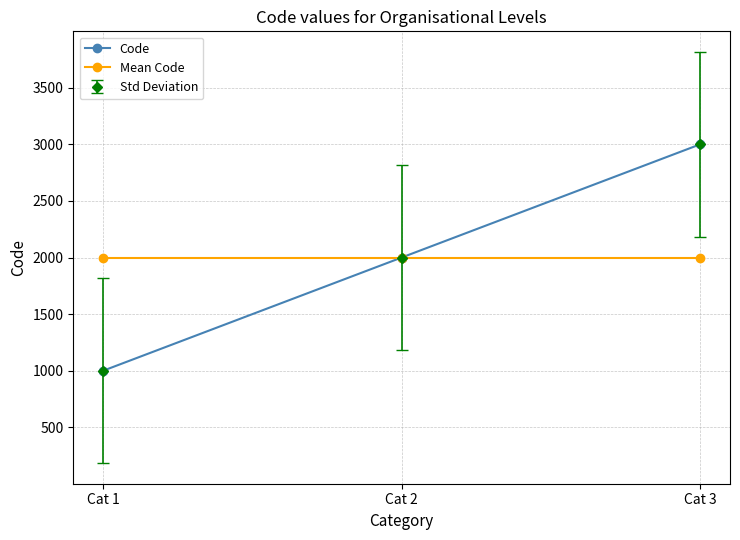

Is it true that Mean Code equals 2990 at Cat 2?

False